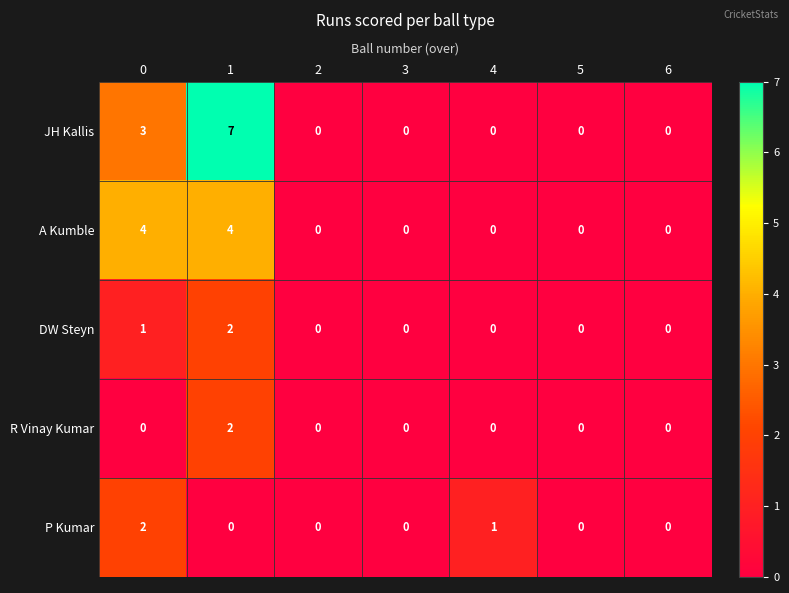

At how many categories does at least one series exceed 6?

1